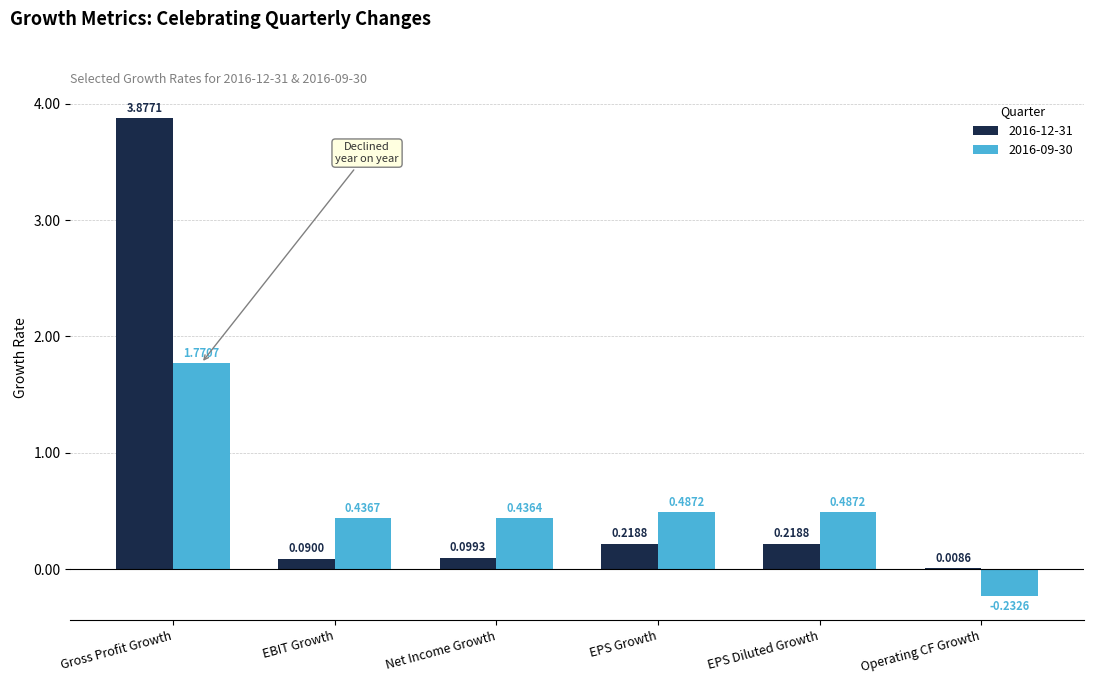

At which category does the chart reach its peak across all series?

Gross Profit Growth